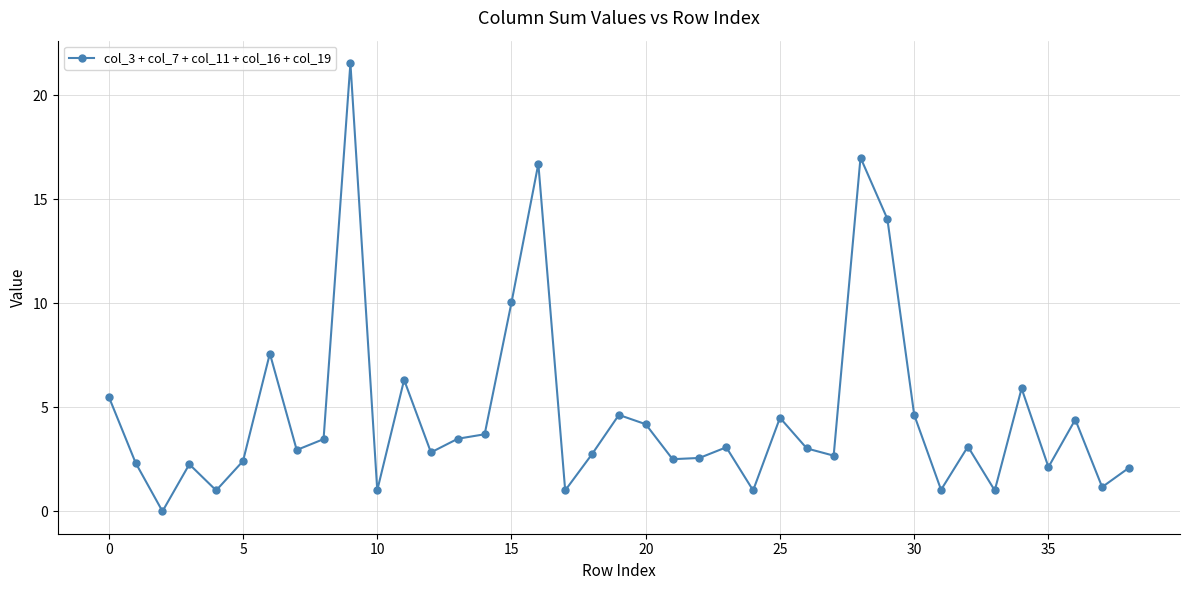

What is the value of the 11th point from the left?

1.0